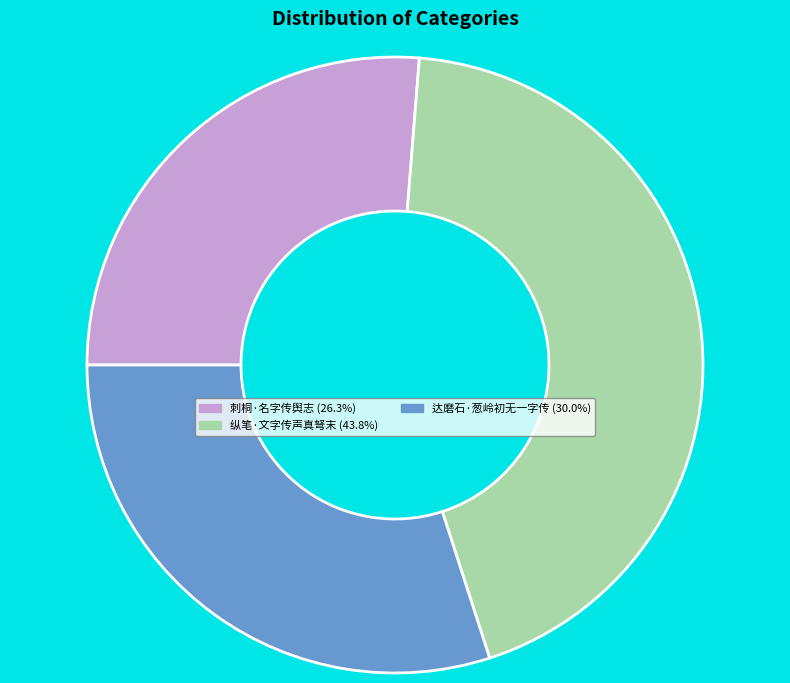

Is there any slice that represents more than half of the pie?

No